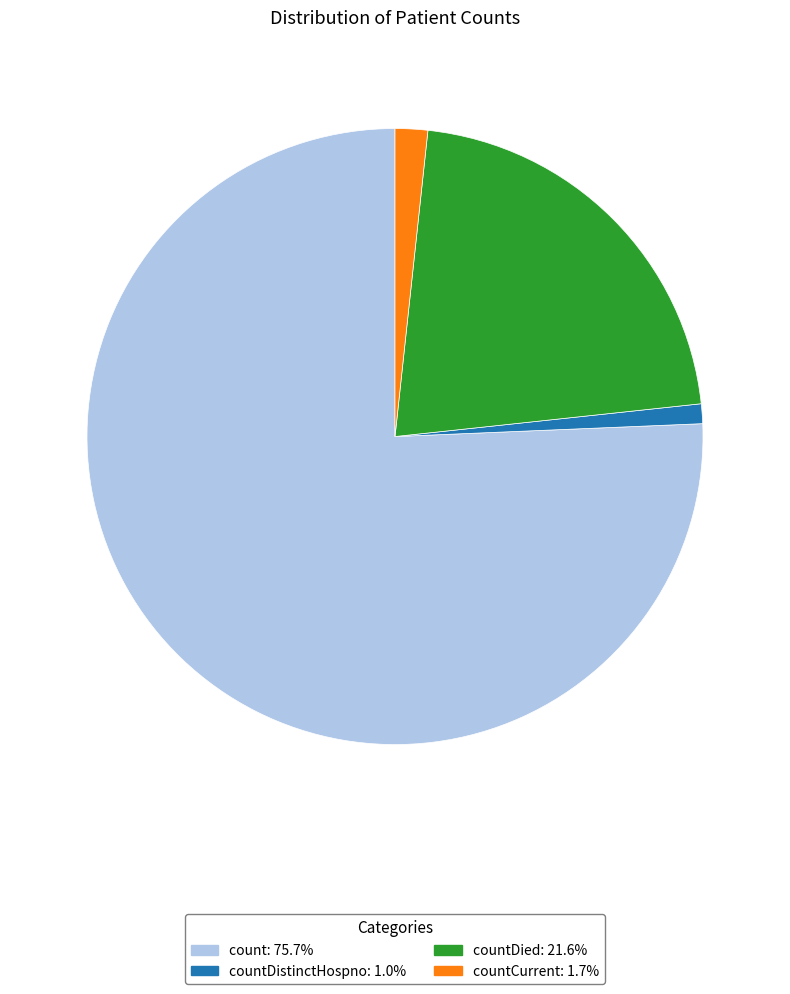

Does any single category account for the majority?

Yes